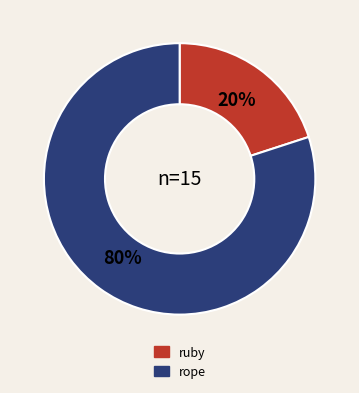

Count the number of slices in the pie.

2